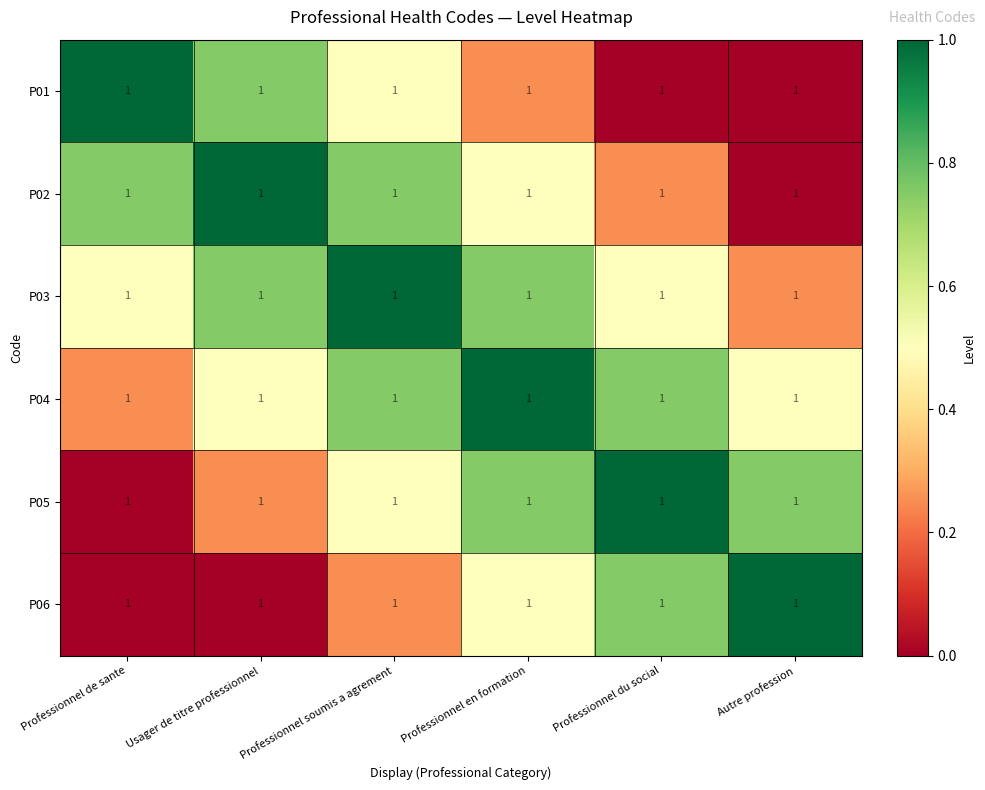

List the labels in order of P05 value, largest first.

Professionnel du social, Professionnel en formation, Autre profession, Professionnel soumis a agrement, Usager de titre professionnel, Professionnel de sante